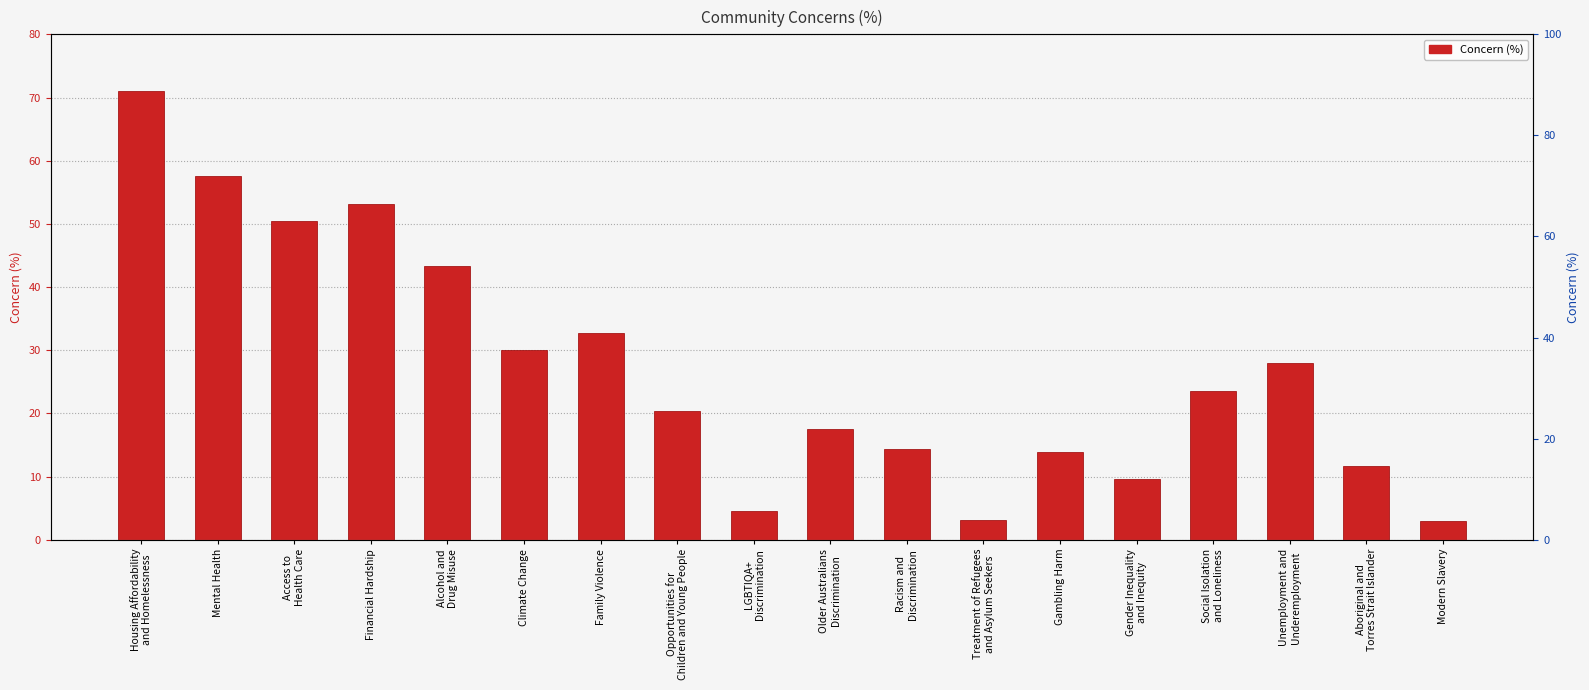

At which category does the chart reach its minimum across all series?

Modern Slavery